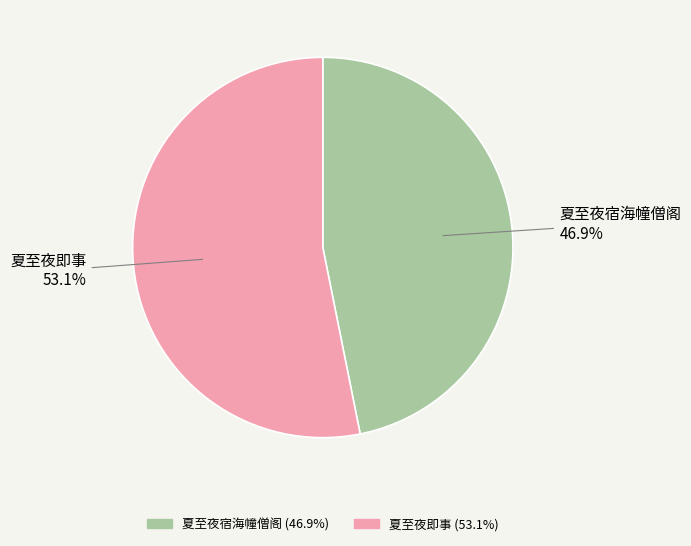

What percentage is the 夏至夜宿海幢僧阁 slice, to the nearest percent?

47%